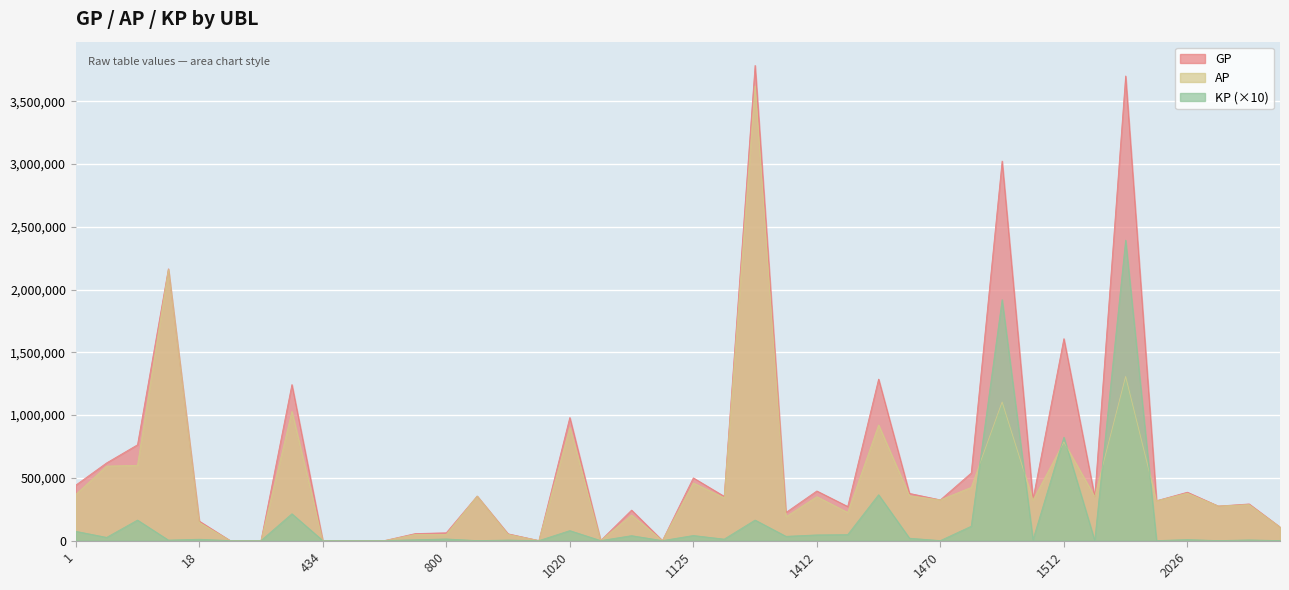

At how many categories does at least one series exceed 1099927?

7